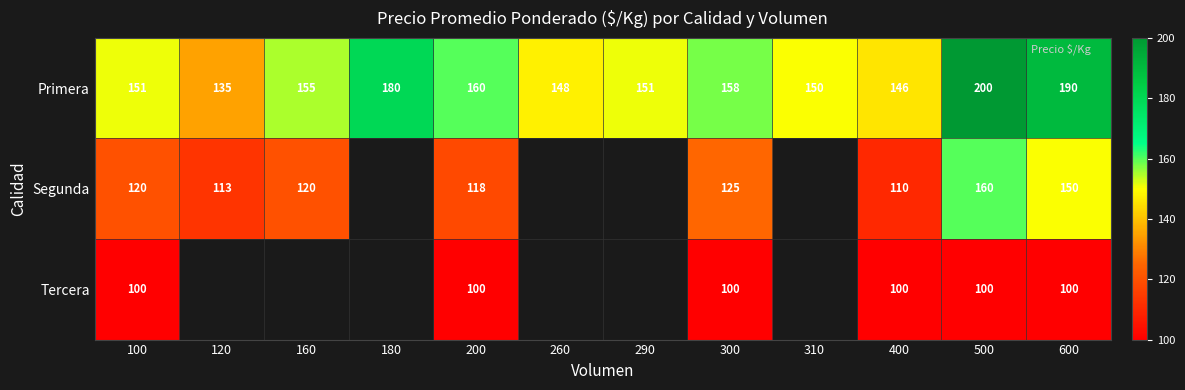

At how many categories does at least one series exceed 125?

12